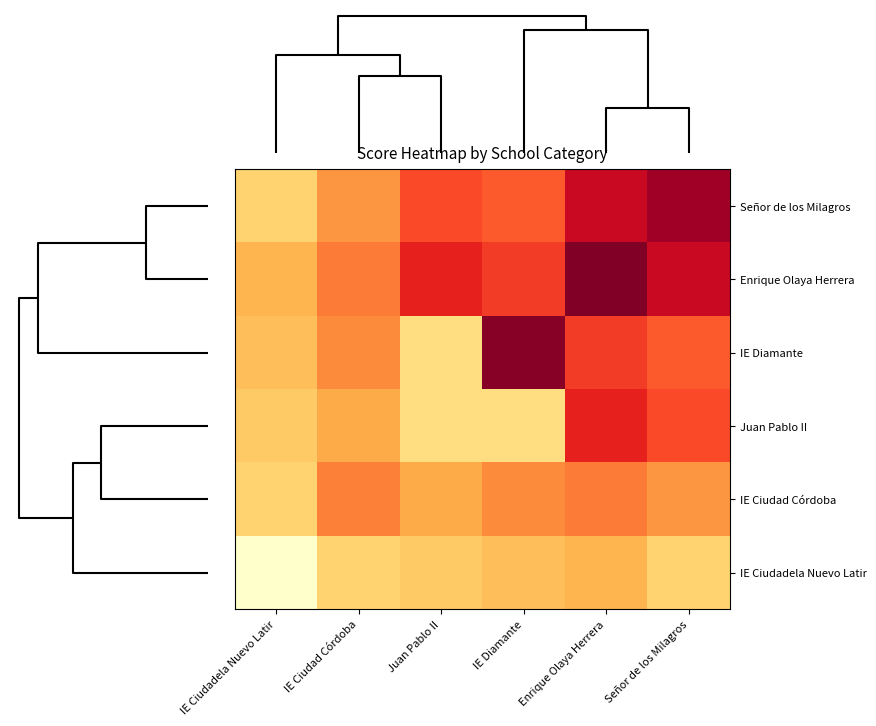

Reading left to right, list all the values displayed in this chart.

Señor de los Milagros: IE Ciudadela Nuevo Latir=8.0	IE Ciudad Córdoba=14.0	Juan Pablo II=19.0	IE Diamante=18.0	Enrique Olaya Herrera=25.0	Señor de los Milagros=28.0
Enrique Olaya Herrera: IE Ciudadela Nuevo Latir=11.0	IE Ciudad Córdoba=16.0	Juan Pablo II=22.0	IE Diamante=20.0	Enrique Olaya Herrera=30.0	Señor de los Milagros=25.0
IE Diamante: IE Ciudadela Nuevo Latir=10.0	IE Ciudad Córdoba=15.0	Juan Pablo II=6.6	IE Diamante=29.5	Enrique Olaya Herrera=20.0	Señor de los Milagros=18.0
Juan Pablo II: IE Ciudadela Nuevo Latir=9.0	IE Ciudad Córdoba=12.0	Juan Pablo II=6.6	IE Diamante=6.6	Enrique Olaya Herrera=22.0	Señor de los Milagros=19.0
IE Ciudad Córdoba: IE Ciudadela Nuevo Latir=8.0	IE Ciudad Córdoba=15.8	Juan Pablo II=12.0	IE Diamante=15.0	Enrique Olaya Herrera=16.0	Señor de los Milagros=14.0
IE Ciudadela Nuevo Latir: IE Ciudadela Nuevo Latir=0.0	IE Ciudad Córdoba=8.0	Juan Pablo II=9.0	IE Diamante=10.0	Enrique Olaya Herrera=11.0	Señor de los Milagros=8.0